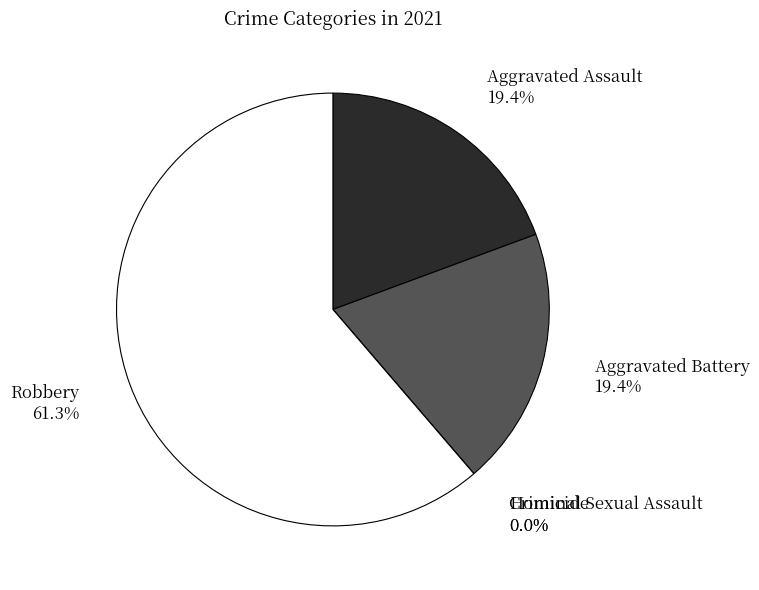

Which slice is the largest?

Robbery